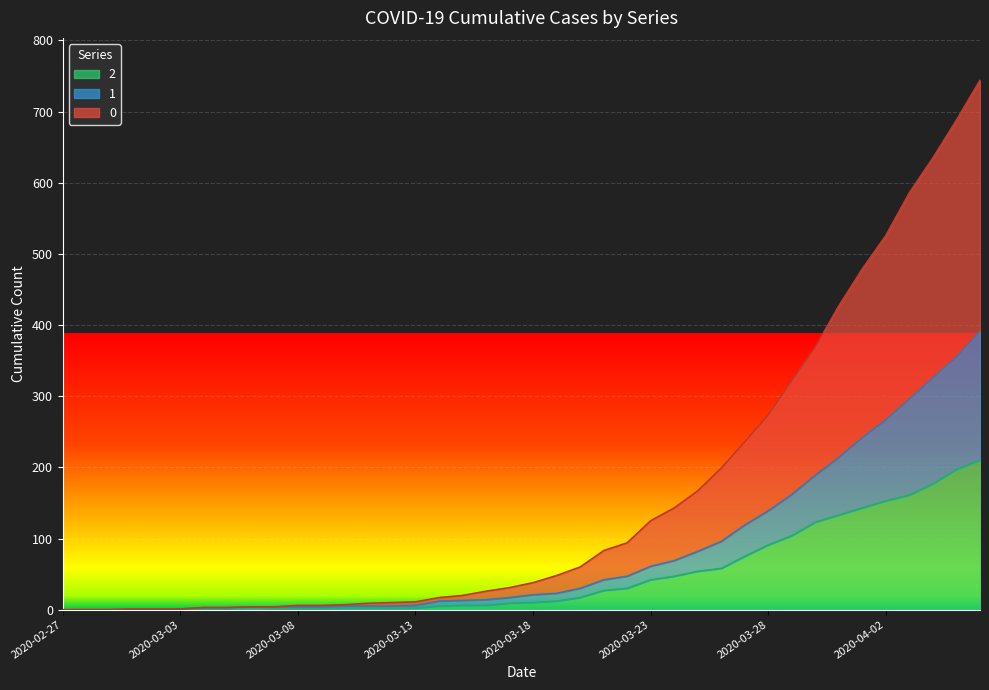

True or false: 2 and 1 cross at least once.

False